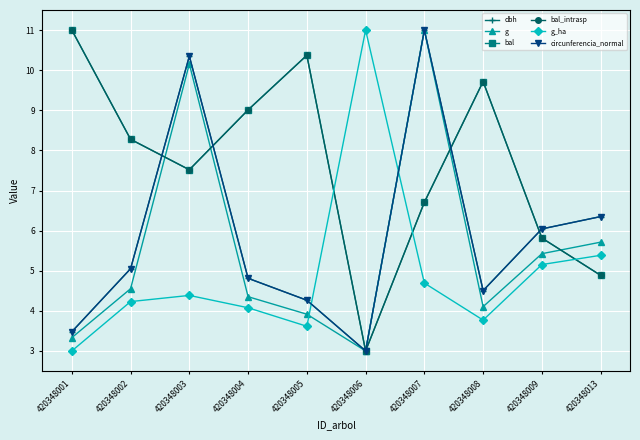

Which series ends up on top after the final intersection of bal and circunferencia_normal?

circunferencia_normal